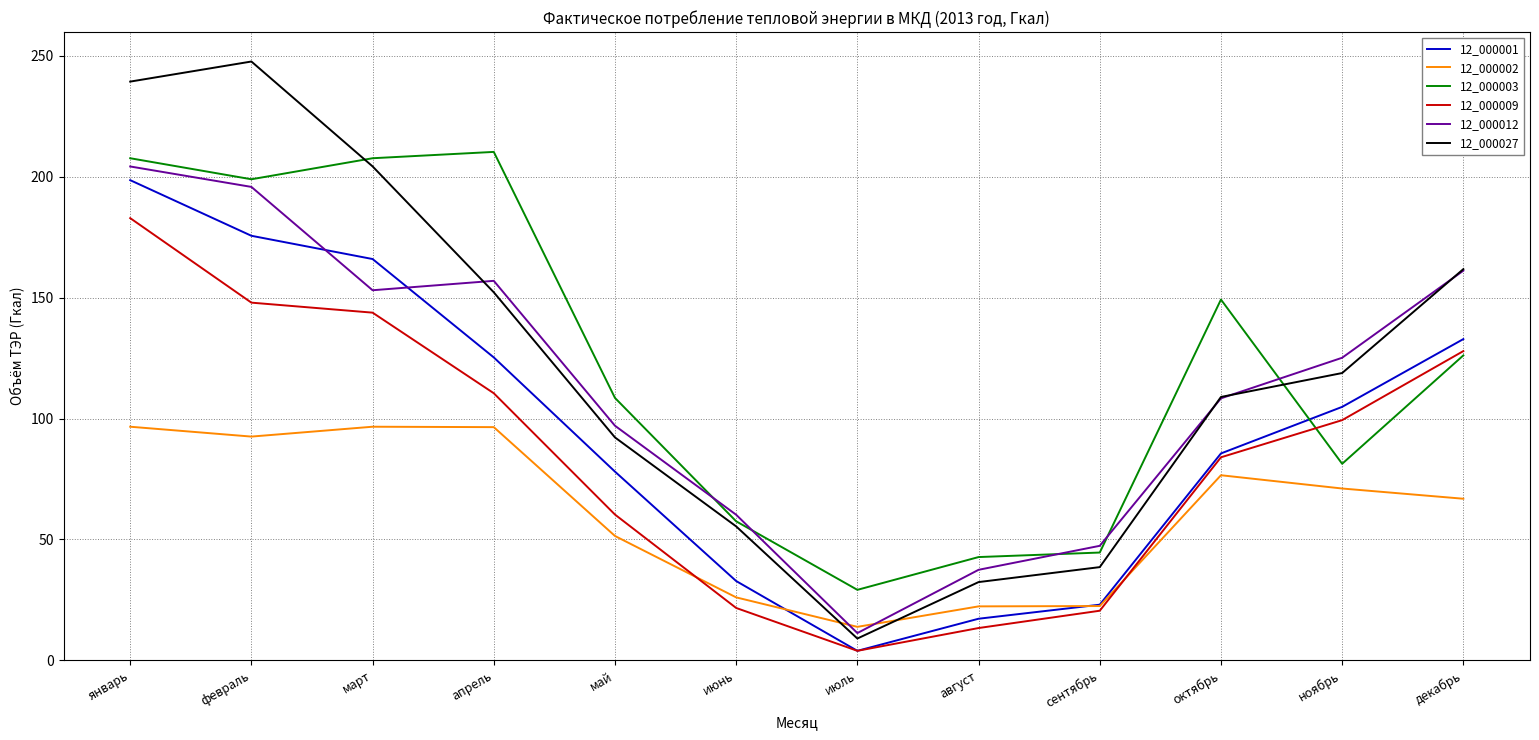

Is it true that 12_000001 equals 62.2 at апрель?

False